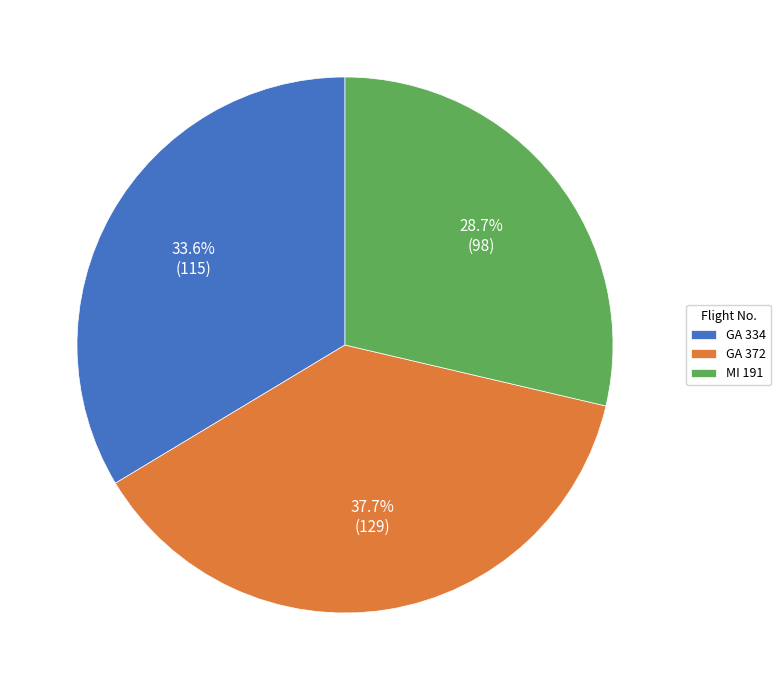

True or false: GA 334 accounts for 34% of the total.

True